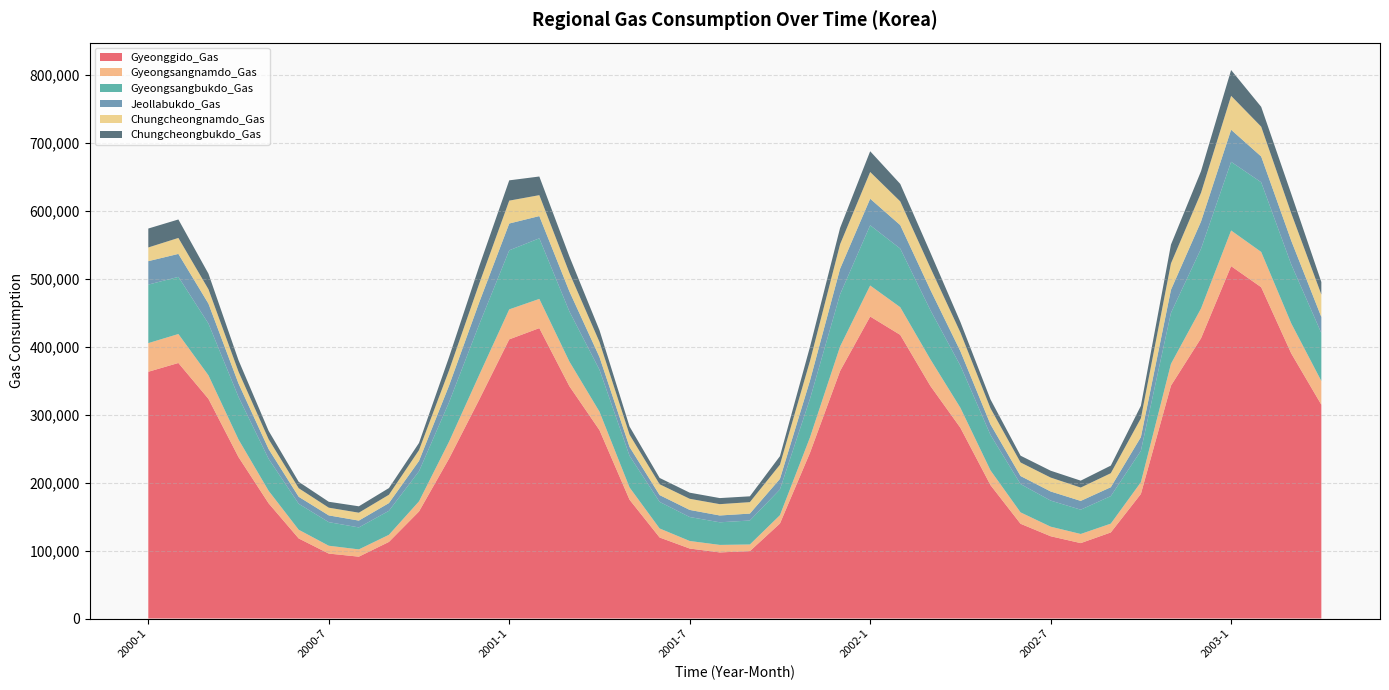

Reading left to right, transcribe all the data shown in this chart.

Gyeonggido_Gas: 363014	375937	323145	237437	169495	117805	95545	91000	112694	157466	235364	321845	410693	427205	341766	277196	174798	119199	102949	97268	99125	139764	243964	364170	444297	417268	342306	280578	196282	139388	121043	110926	126622	183247	342573	412328	518398	487404	389952	314540
Gyeongsangnamdo_Gas: 42129	42604	34610	25898	18426	12810	11523	10695	10473	14911	24937	36302	44101	42977	36286	27094	18069	13269	11124	11016	9781	12256	22598	36057	45615	40693	39172	29382	21698	16755	14071	13442	12971	17284	32059	43828	52433	51917	44226	34835
Gyeongsangbukdo_Gas: 86077	84069	76144	62514	46992	38134	34704	32311	35313	44262	57888	74298	86884	89165	73637	61743	46422	39094	35231	33264	35271	37875	56678	76718	88611	86216	72382	61988	52117	41624	38377	35734	40515	46157	74992	87891	101032	102470	86657	70576
Jeollabukdo_Gas: 34507	33784	29315	19783	14375	10366	9939	10051	11345	15237	24622	32491	39428	32705	29577	18696	13120	10025	10446	10045	10173	15535	26992	37638	39060	34579	29838	21297	15558	11863	13412	12927	13057	20202	33937	40070	47209	37936	34934	23635
Chungcheongnamdo_Gas: 20158	23492	21156	17447	14508	12578	11354	11623	12234	15853	22412	27445	33666	30774	27169	22138	18074	15946	16381	16651	16858	20852	28756	36042	39357	34852	32467	27560	23622	19939	20464	19628	20602	27685	38808	42242	49881	43850	40321	33048
Chungcheongbukdo_Gas: 27838	27175	22904	16818	12299	9415	8692	9412	9861	10552	19488	25608	29840	27436	24187	17281	11957	9287	8992	8932	8574	12545	20894	24022	30473	25755	22368	15377	13084	9982	10091	10160	11203	18329	27646	31764	37927	29180	28618	18415